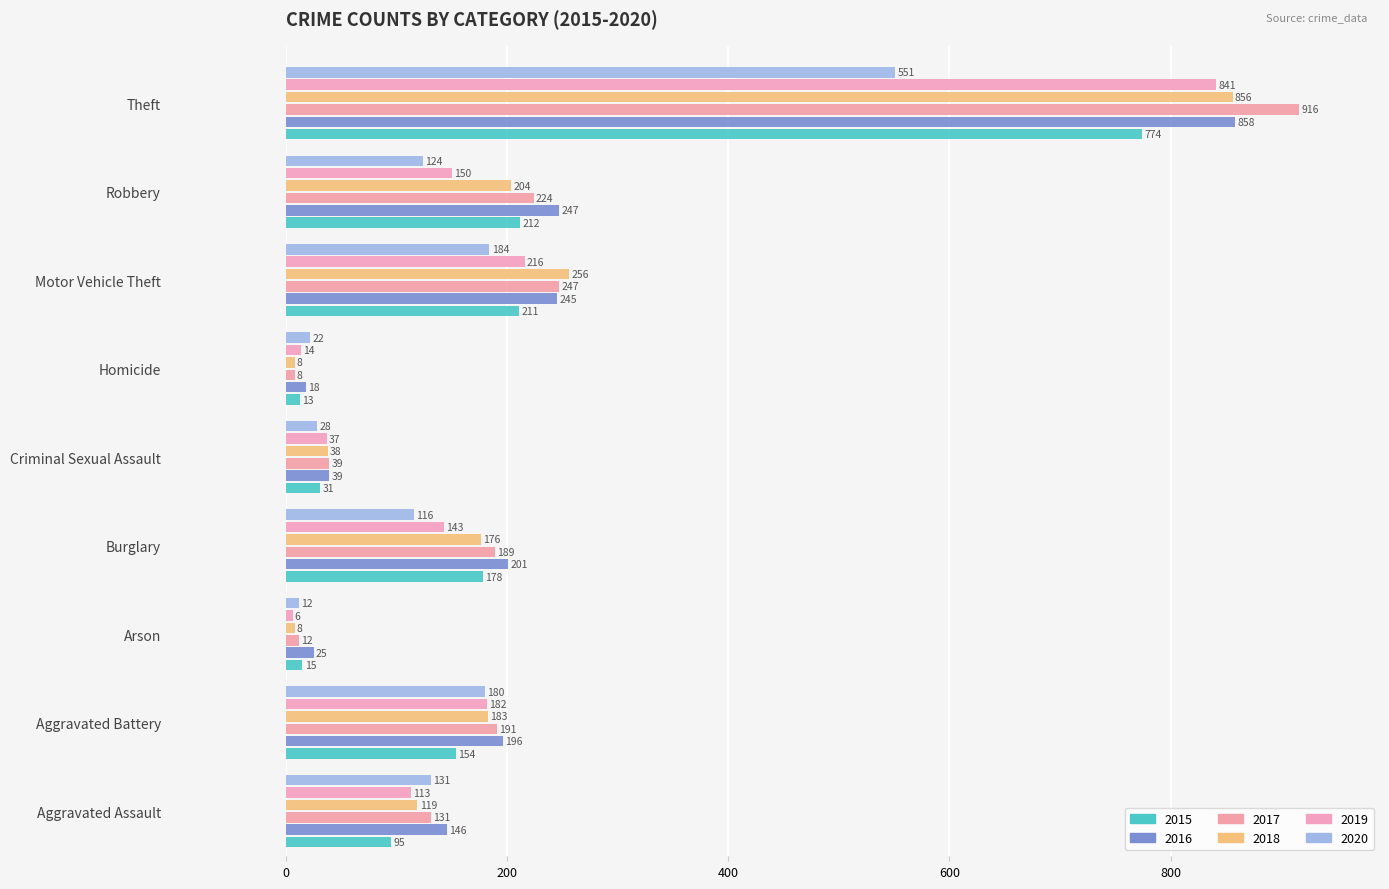

Rank the categories by 2016 value from lowest to highest.

Homicide, Arson, Criminal Sexual Assault, Aggravated Assault, Aggravated Battery, Burglary, Motor Vehicle Theft, Robbery, Theft